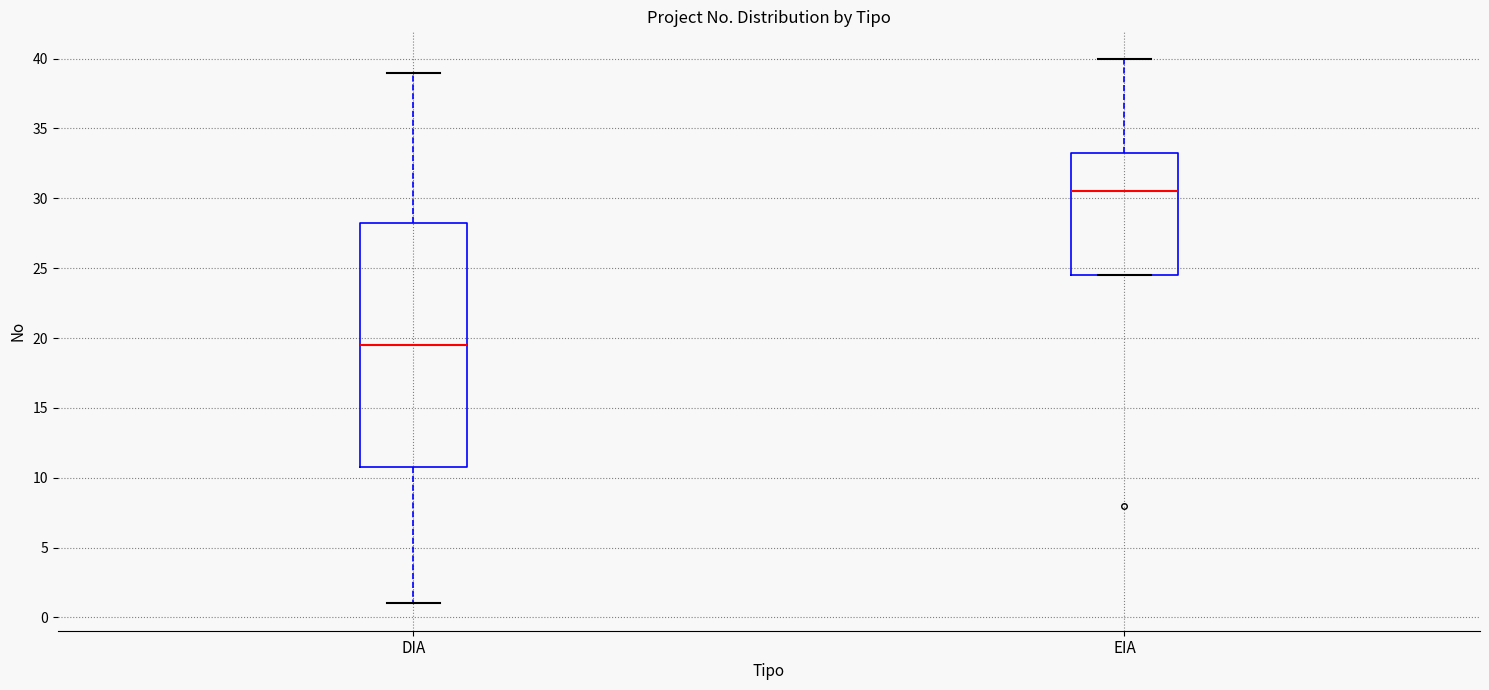

Which box is the tallest, from its lower edge to its upper edge?

DIA